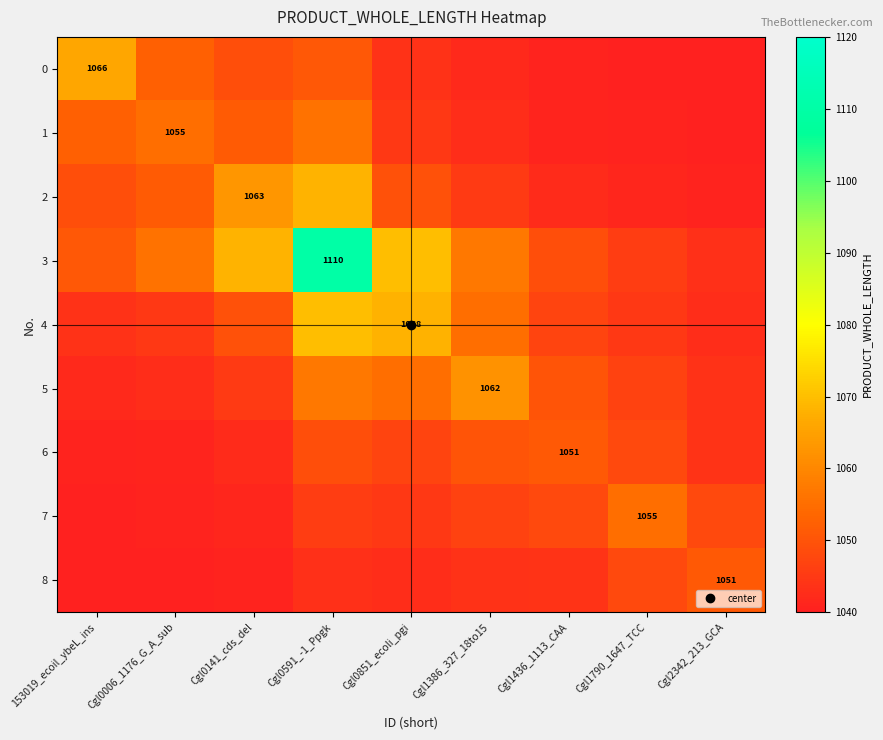

At which label is 8 closest to 1045?

Cgl1436_1113_CAA